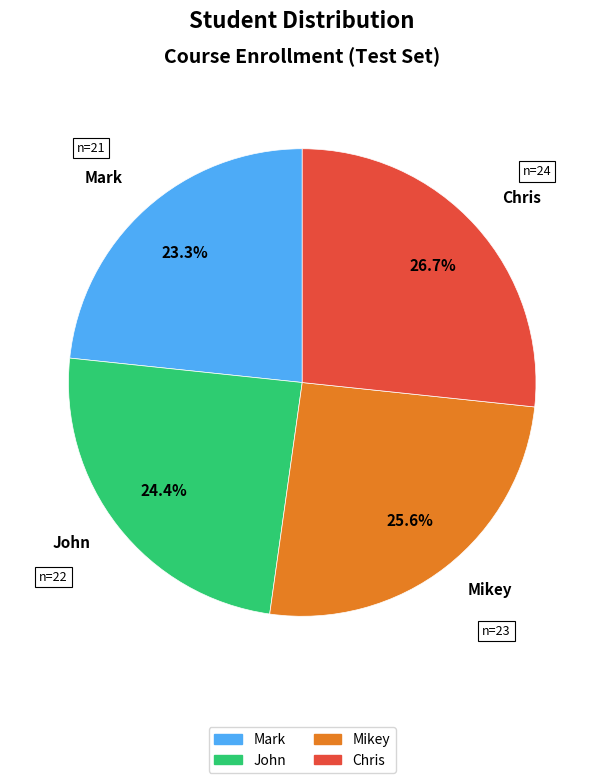

Count the number of slices in the pie.

4